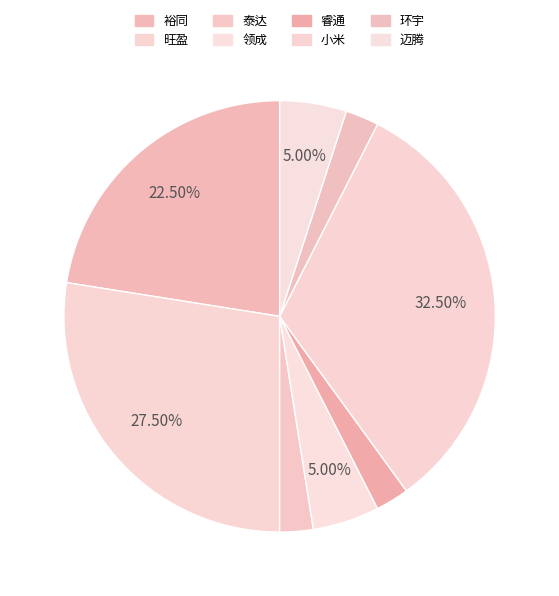

Which slice is the smallest?

泰达